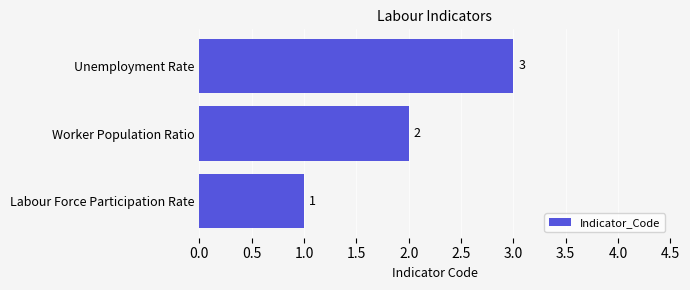

Count the values in the range 1 to 3.

3